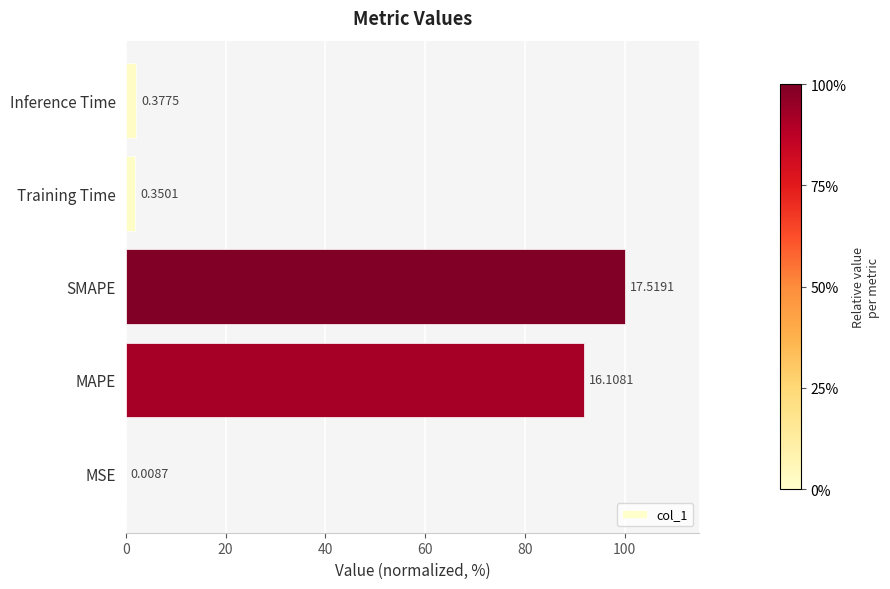

Are the bars horizontal?

Yes